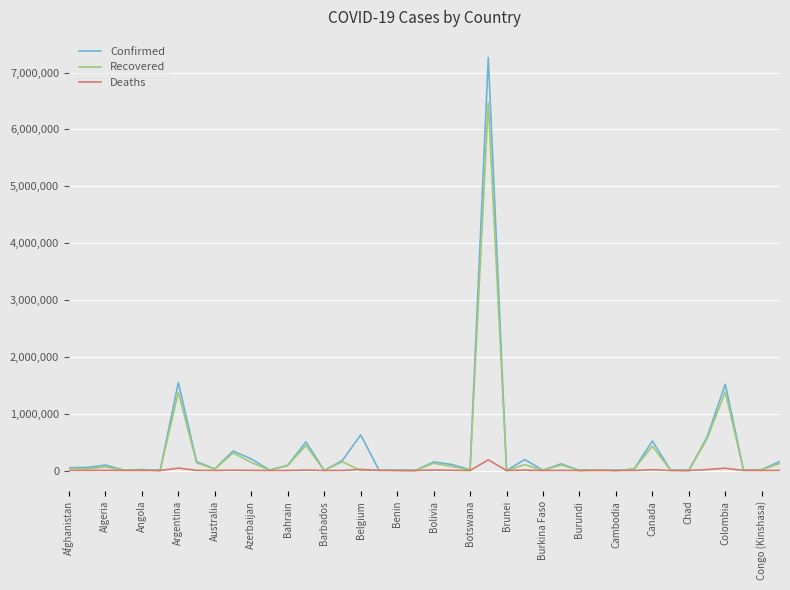

Rank the series by their maximum value, from highest to lowest.

Confirmed, Recovered, Deaths